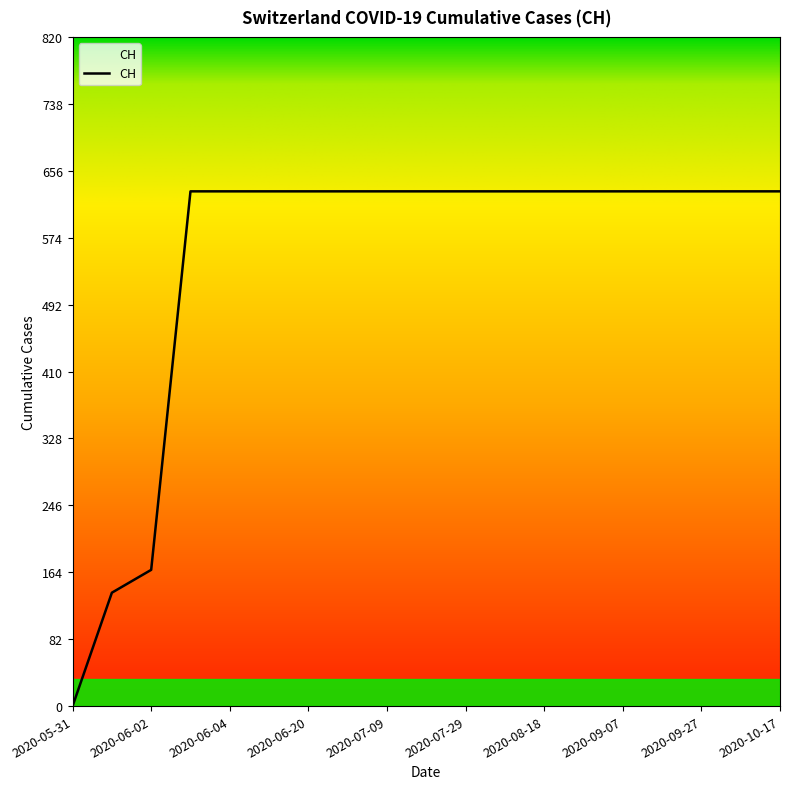

What is the maximum value shown in the chart?

631